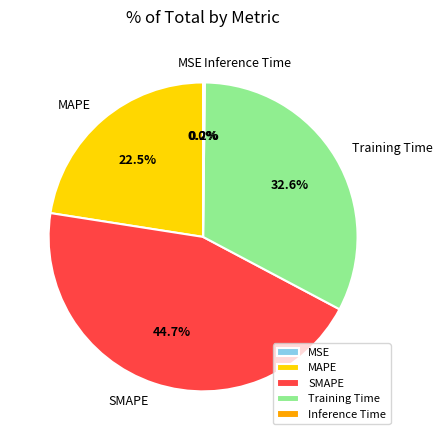

Does Training Time account for over 50% of the chart?

No